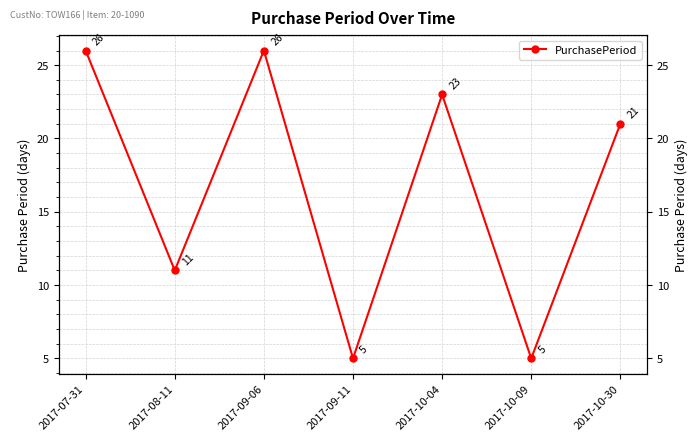

Rank the categories by value from lowest to highest.

2017-09-11, 2017-10-09, 2017-08-11, 2017-10-30, 2017-10-04, 2017-07-31, 2017-09-06